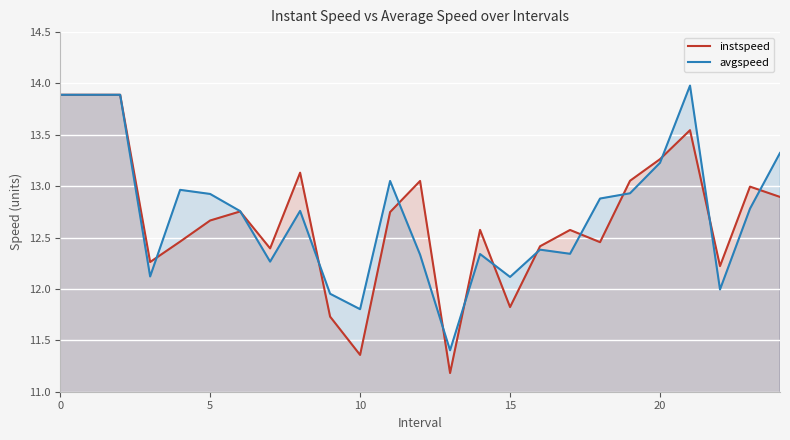

What is the highest value of the instspeed series?

13.9